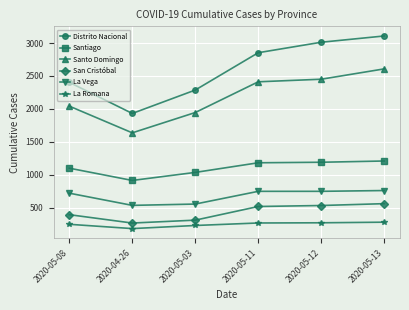

What is the label of the 1st point from the left?

2020-05-08